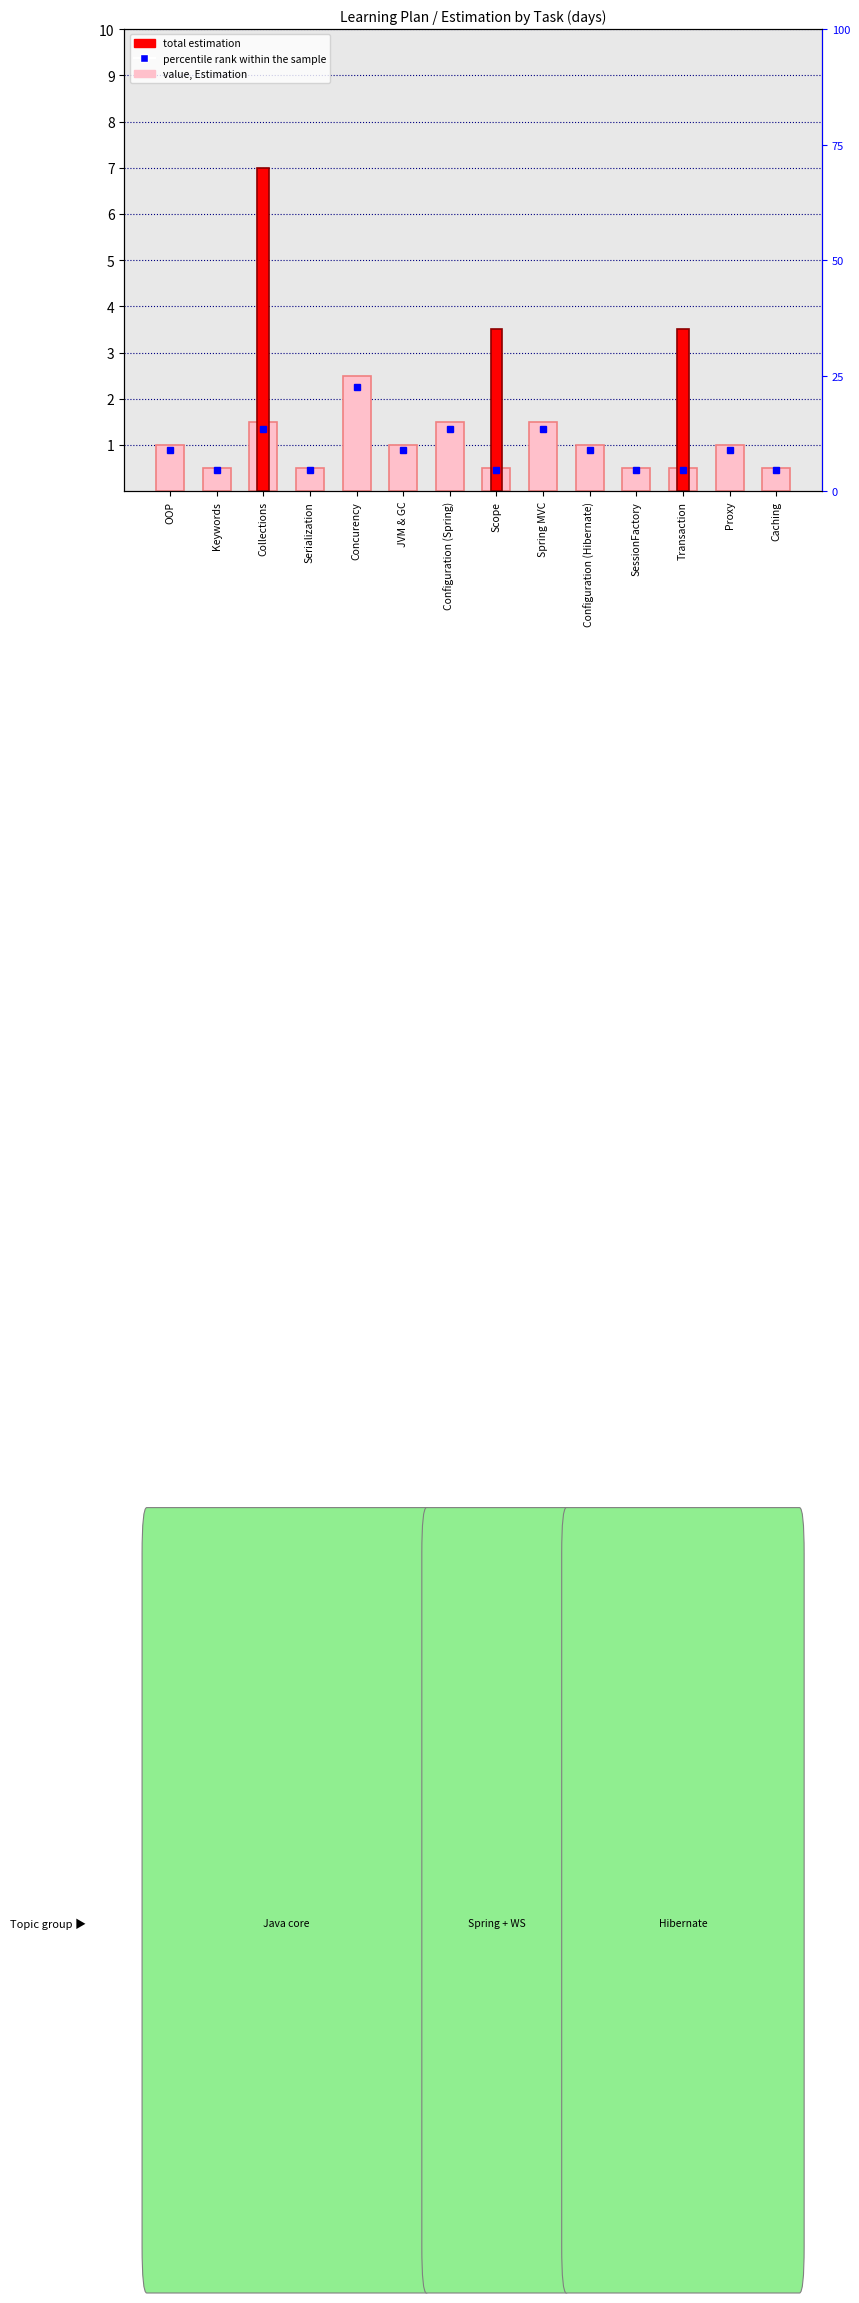

Read the value at Concurency.

2.5